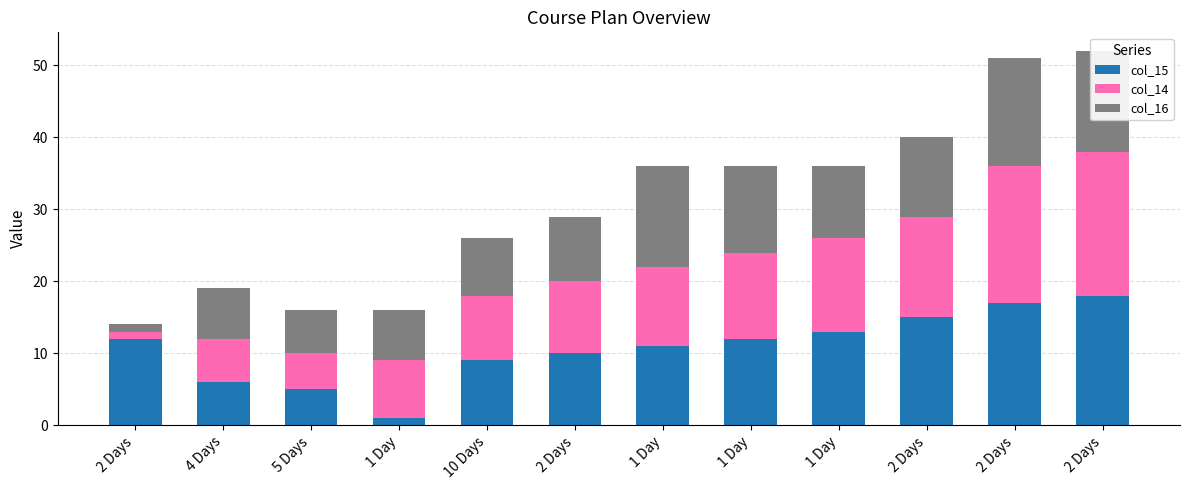

The col_16 series shows 19 at 2 Days. True or false?

False